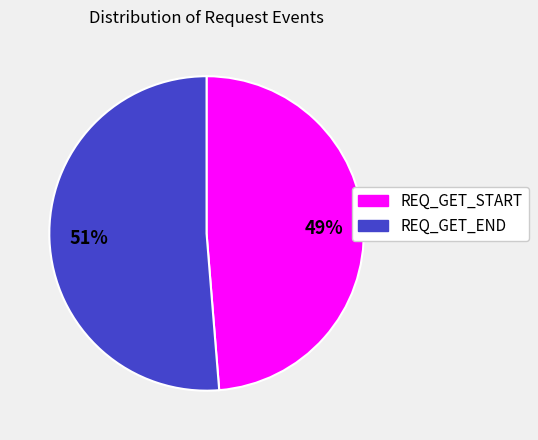

To the nearest percent, what is the average slice percentage?

50%